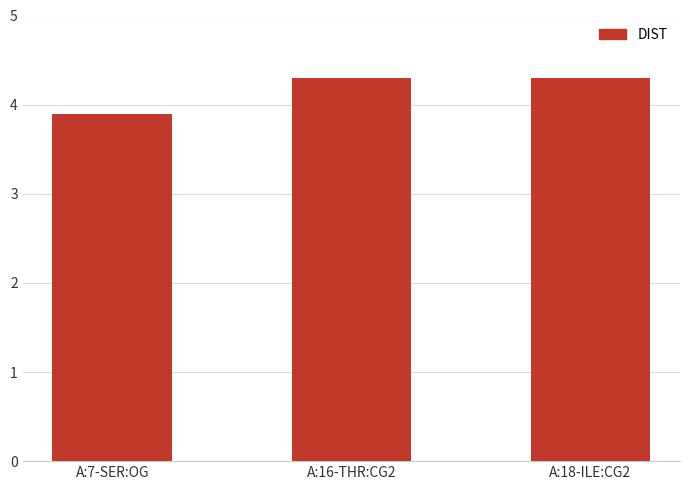

Where is the data nearest to the value 4?

A:7-SER:OG